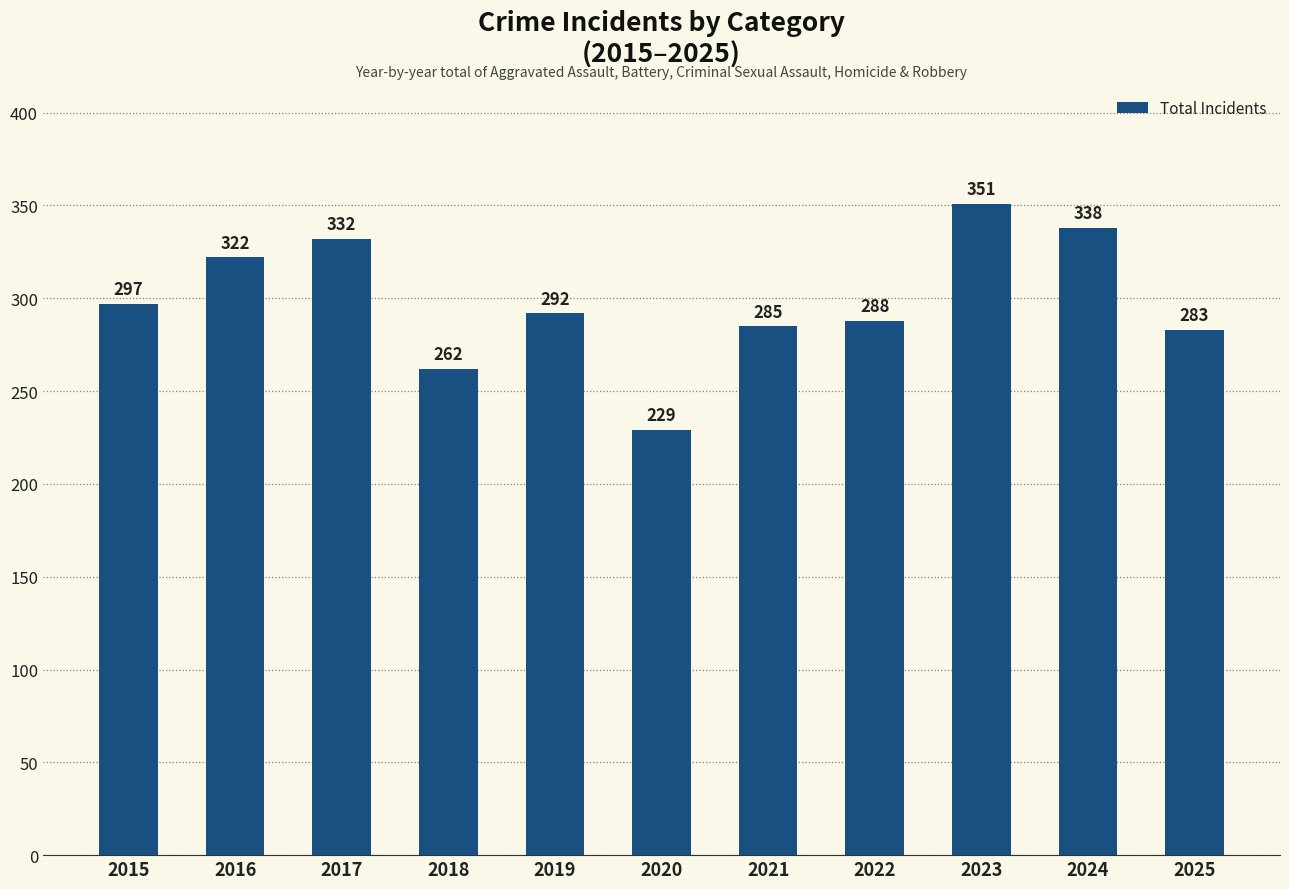

Rank the categories by value from highest to lowest.

2023, 2024, 2017, 2016, 2015, 2019, 2022, 2021, 2025, 2018, 2020